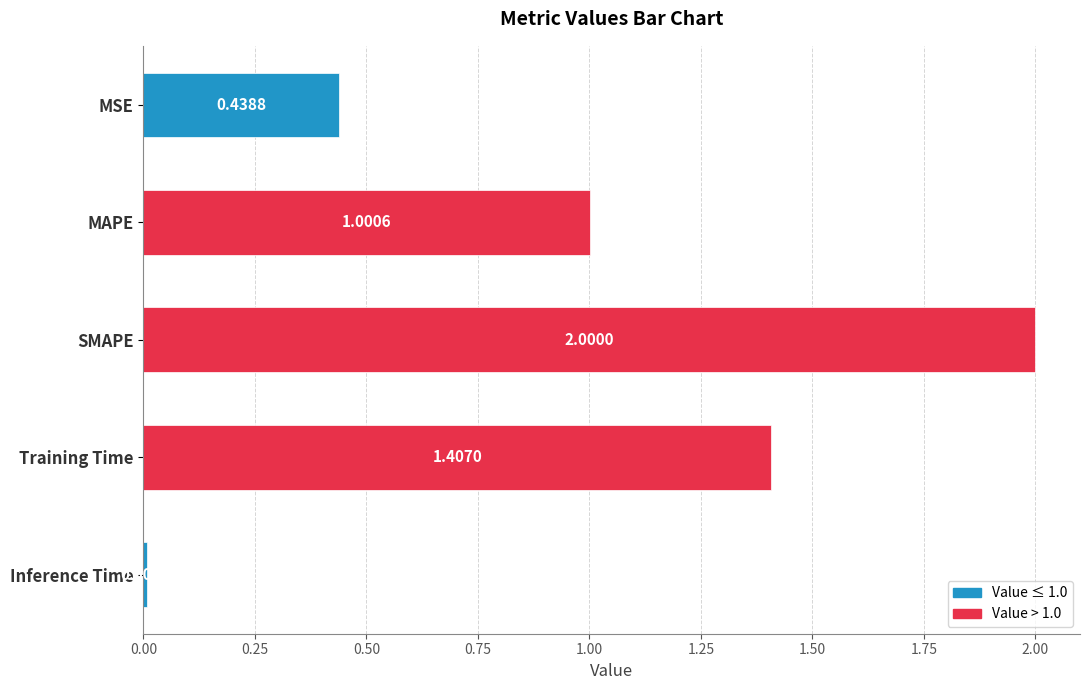

What is the label of the 4th bar from the top?

Training Time